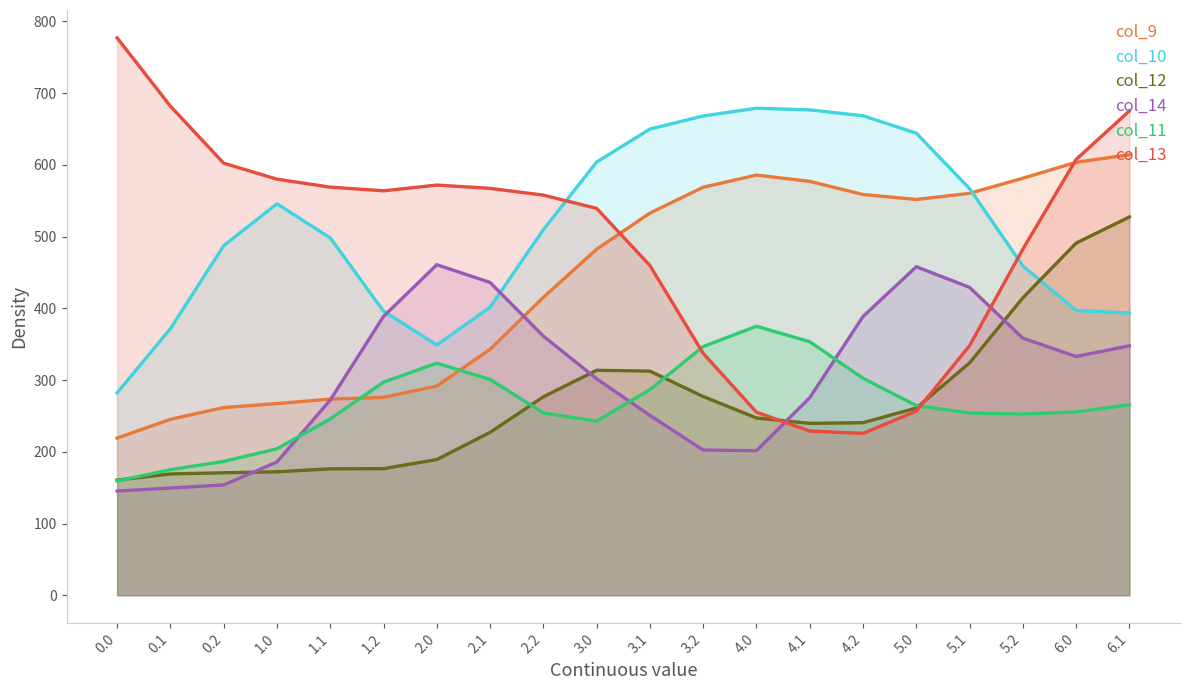

At how many categories does at least one series exceed 622?

9